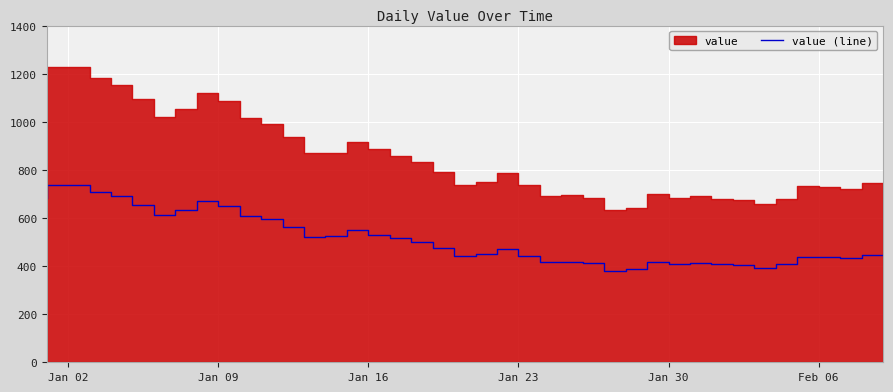

What is the lowest value of the value (line) series?

379.2